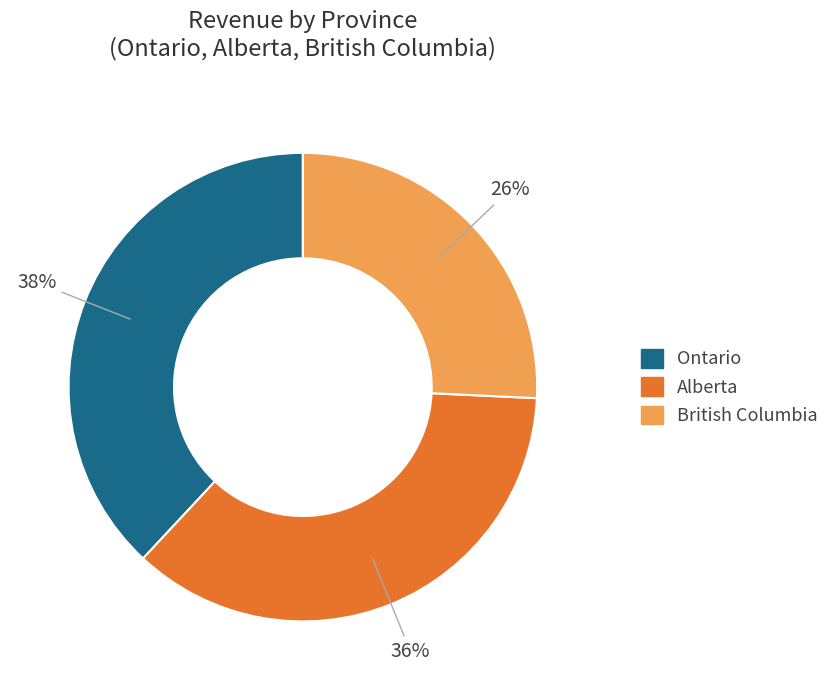

Between Alberta and British Columbia, which is larger?

Alberta